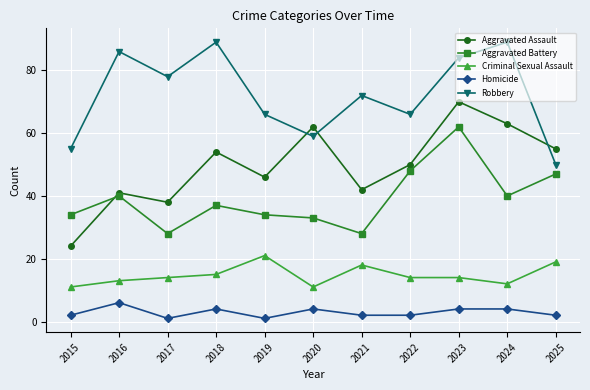

What is the approximate value of Homicide at 2023?

4